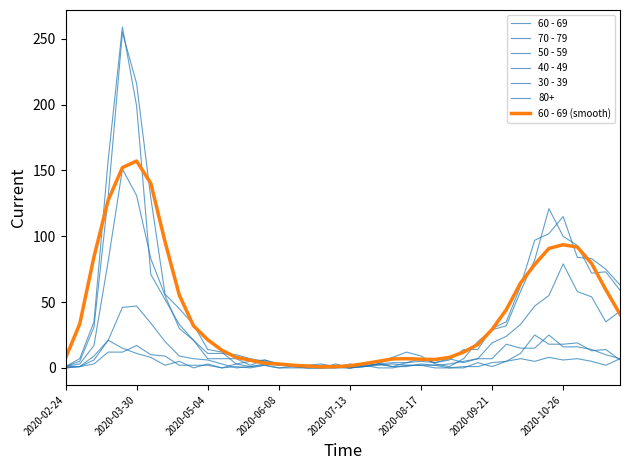

How many lines are shown in the chart?

7